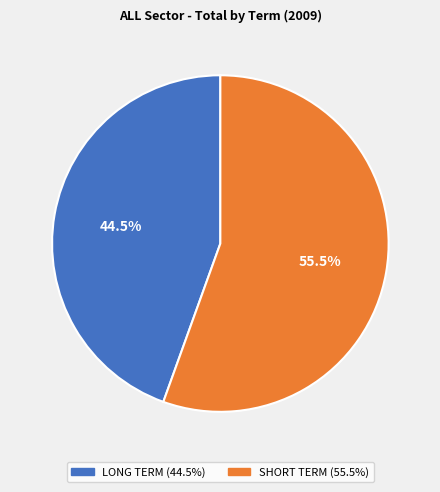

To the nearest percent, what is the average slice percentage?

50%